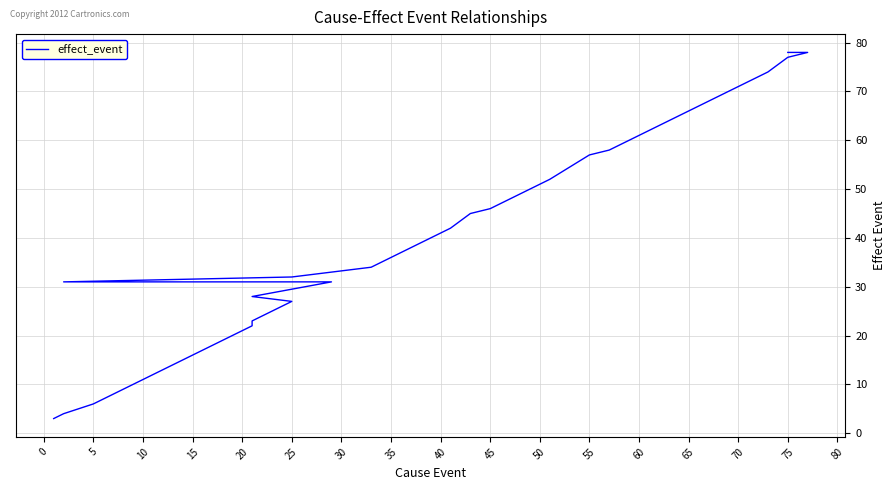

Reading left to right, list all the values displayed in this chart.

3	4	6	11	12	13	14	16	17	18	20	22	23	27	28	31	31	32	34	38	40	42	45	46	47	48	51	52	57	58	59	63	64	66	72	73	74	77	78	78